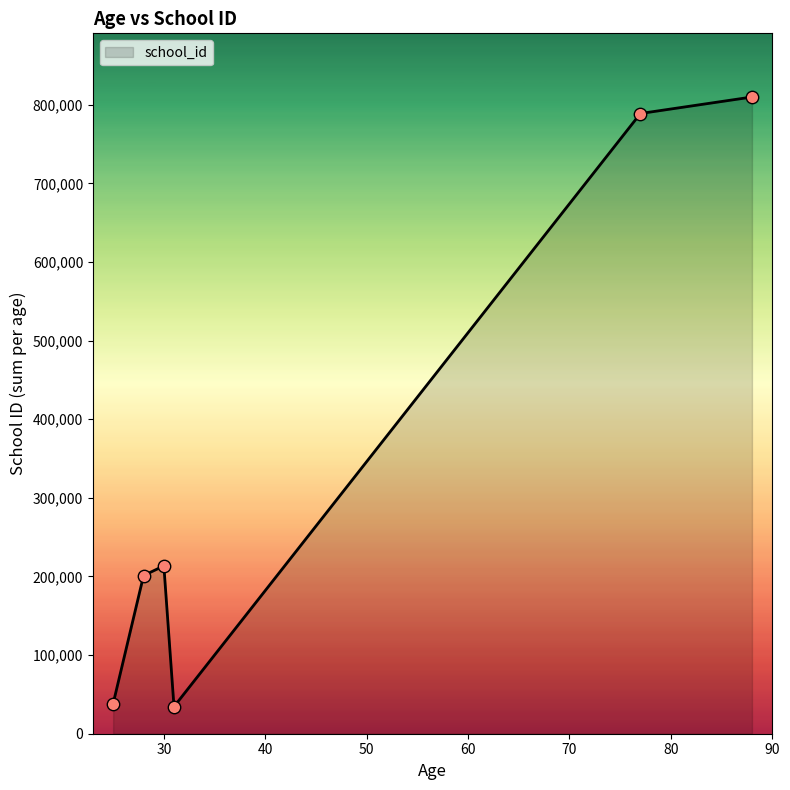

What is the smallest value displayed?

34456